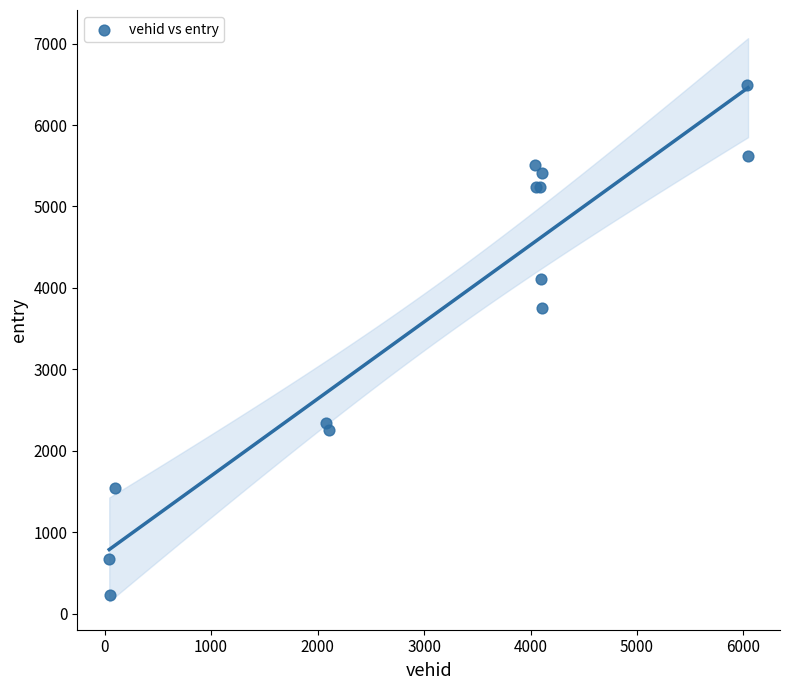

What Y value in the scatter plot is closest to 3360?

3749.4